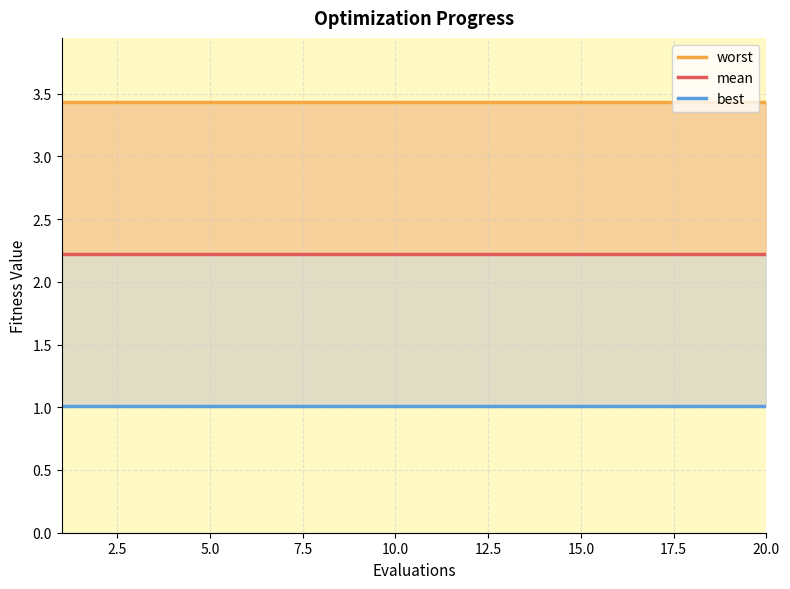

Rank the series at 15.0 from highest to lowest value.

worst, mean, best